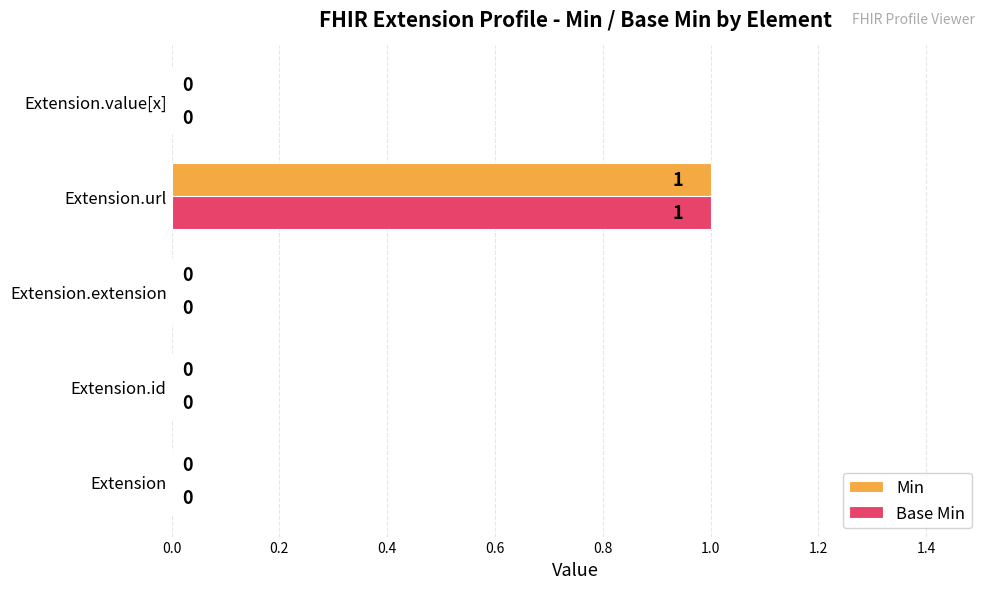

At which category is the sum across all series the highest?

Extension.url